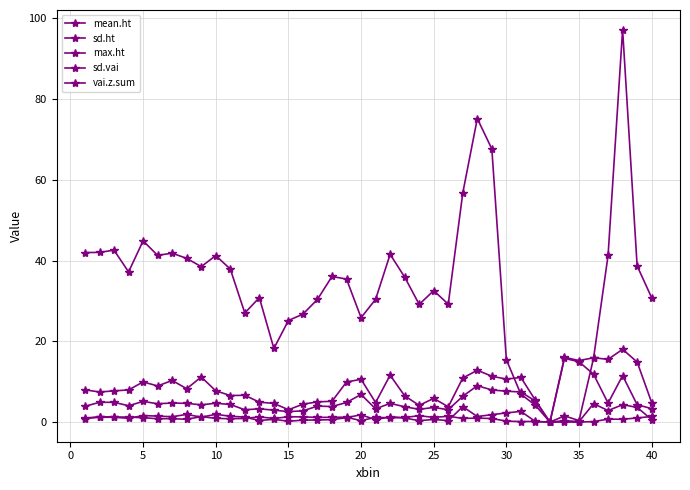

Where is sd.ht nearest to the value 2?

10